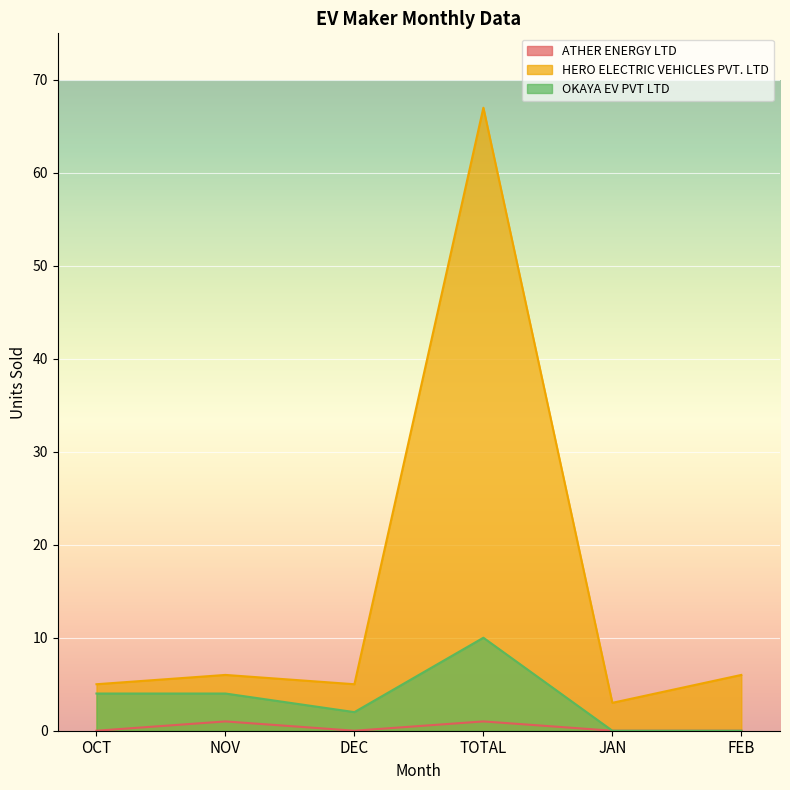

The OKAYA EV PVT LTD series shows 3 at NOV. True or false?

False